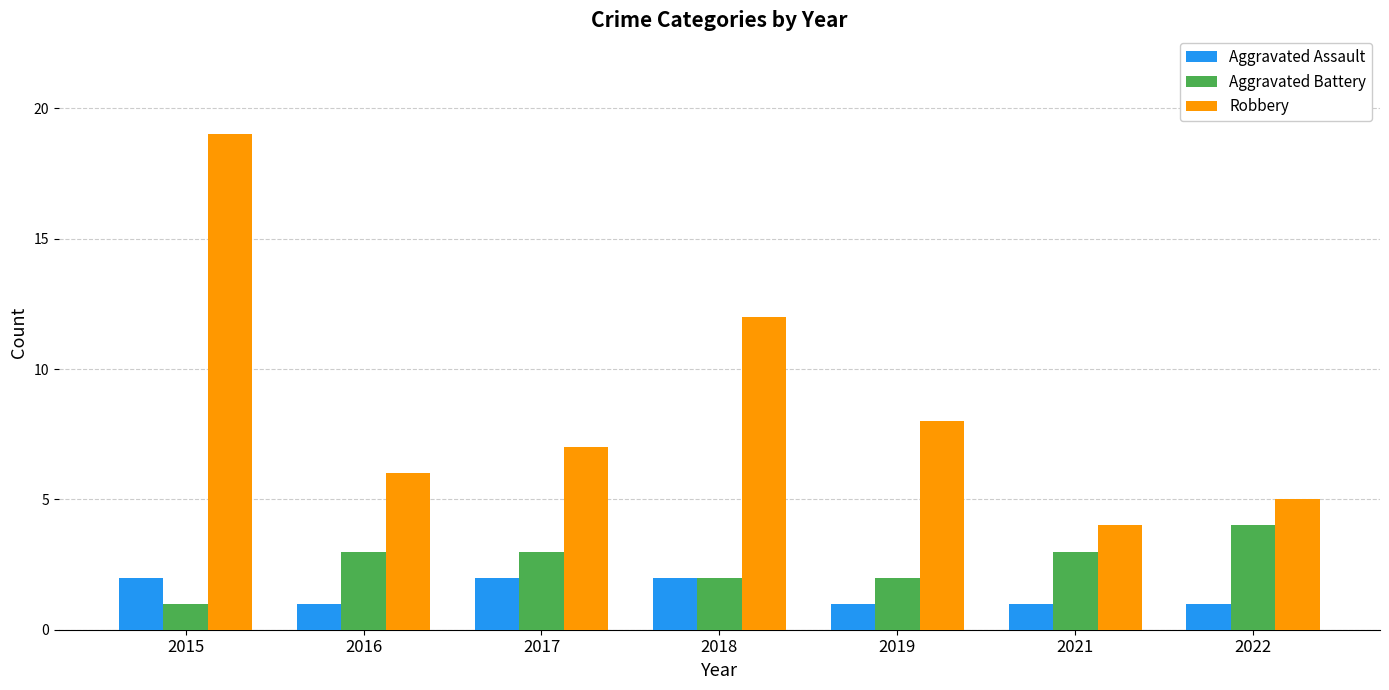

Reading left to right, transcribe all the data shown in this chart.

Aggravated Assault: 2	1	2	2	1	1	1
Aggravated Battery: 1	3	3	2	2	3	4
Robbery: 19	6	7	12	8	4	5